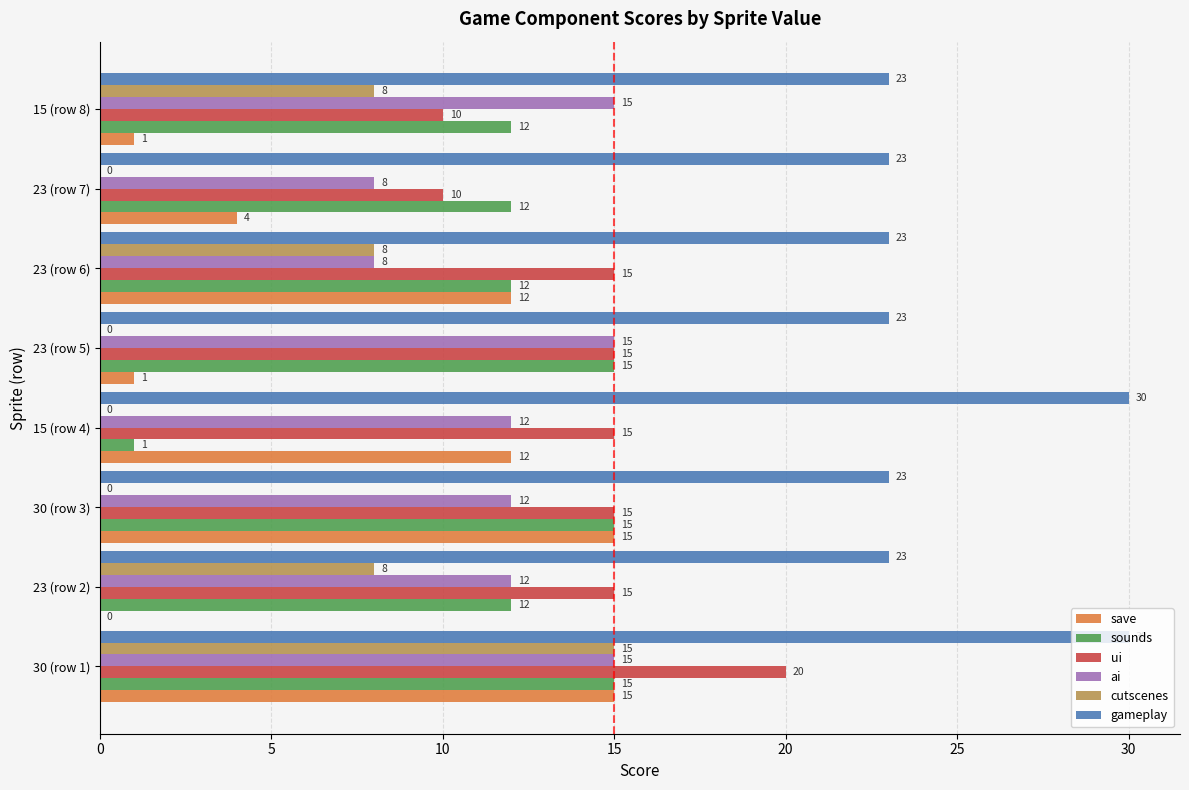

Which series changed the most between 15 (row 4) and 23 (row 5)?

sounds